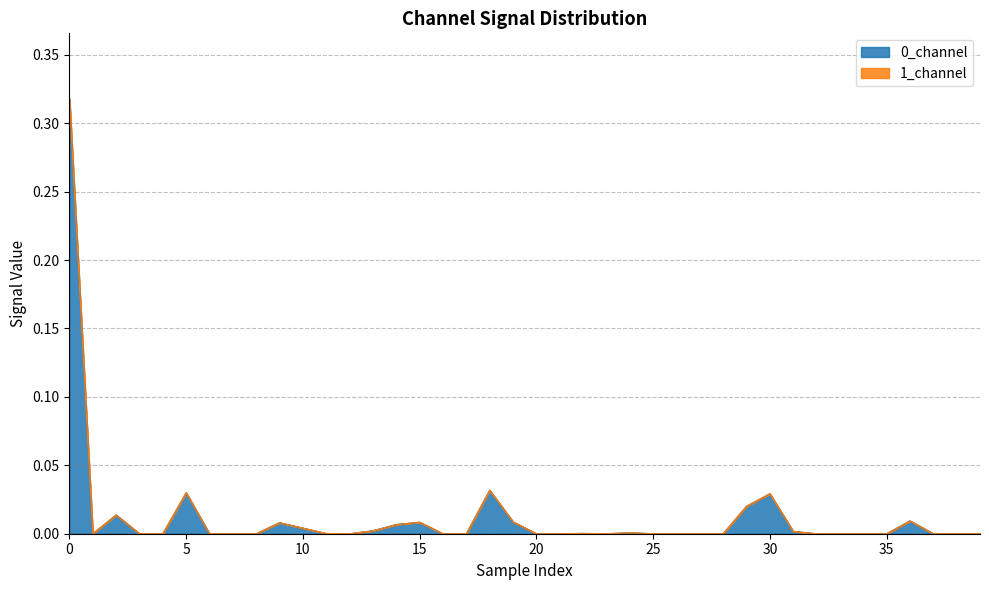

How many positive values are there?

19